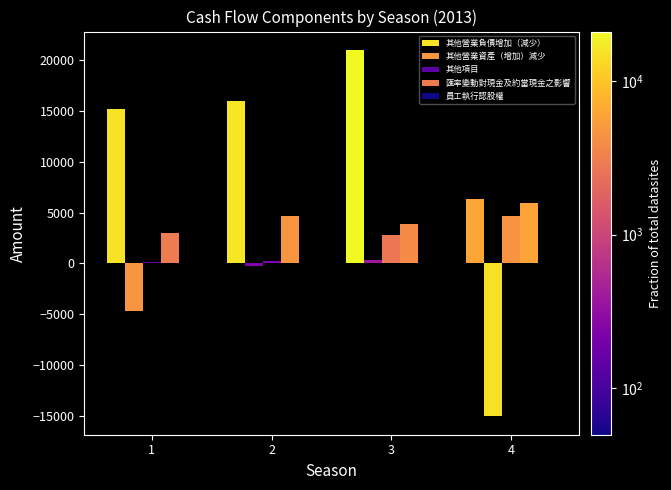

What is the difference between the highest and lowest values at 1?

19895